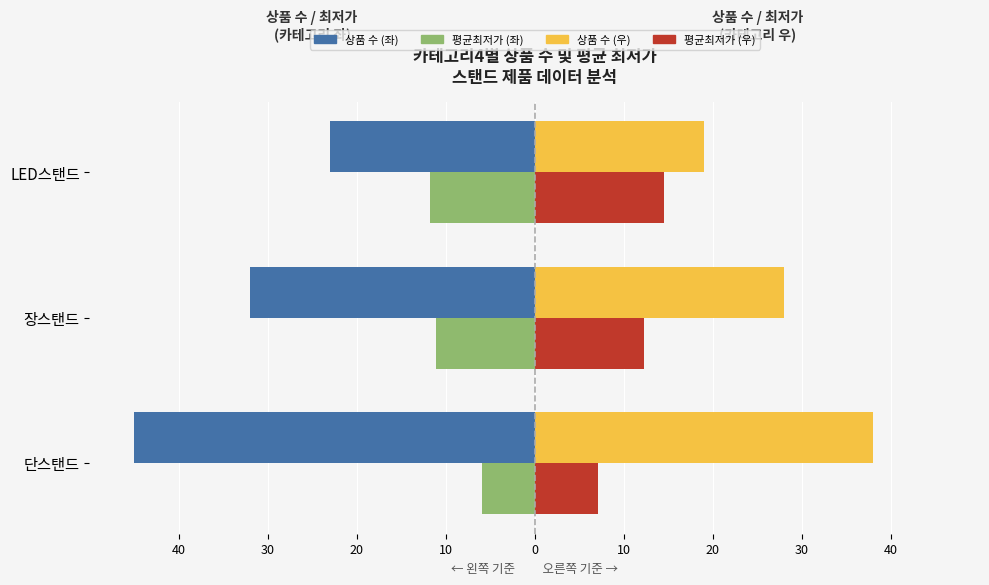

How many bars are there in each group?

4